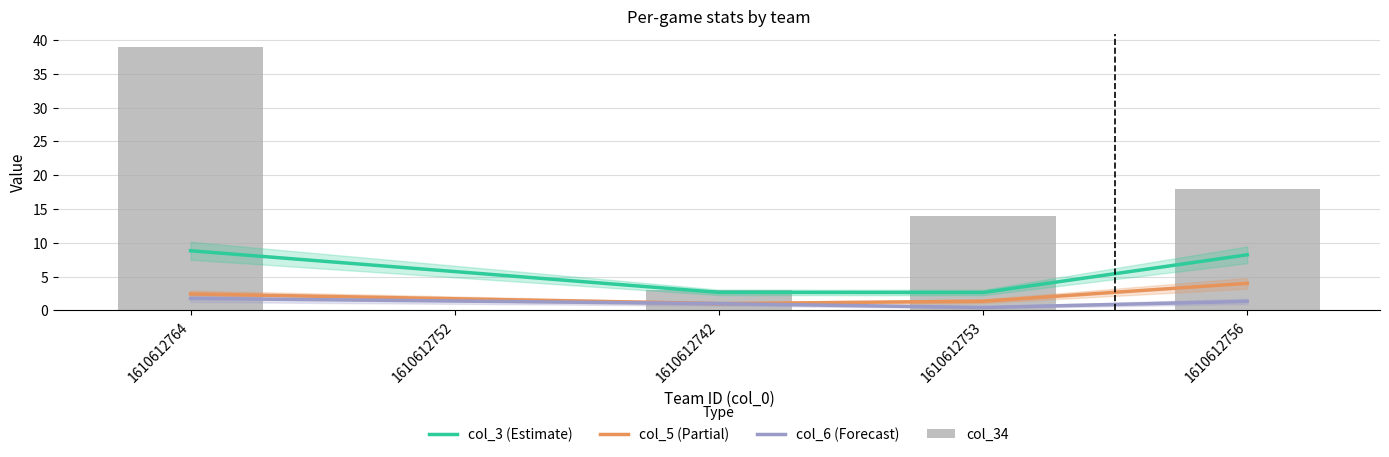

Count the number of values greater than 14.

2